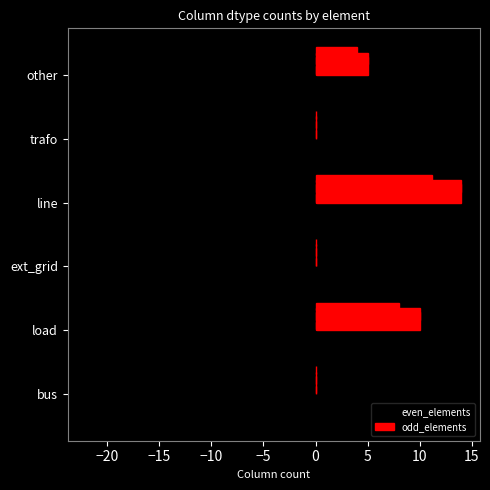

True or false: odd_elements has a value of 7 at line.

False